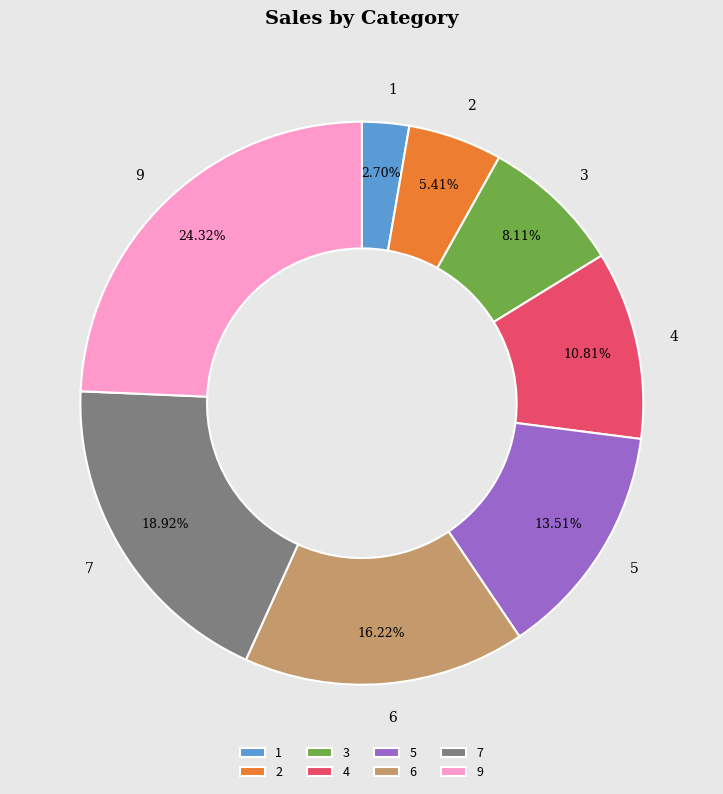

Rank the categories by value from lowest to highest.

1, 2, 3, 4, 5, 6, 7, 9